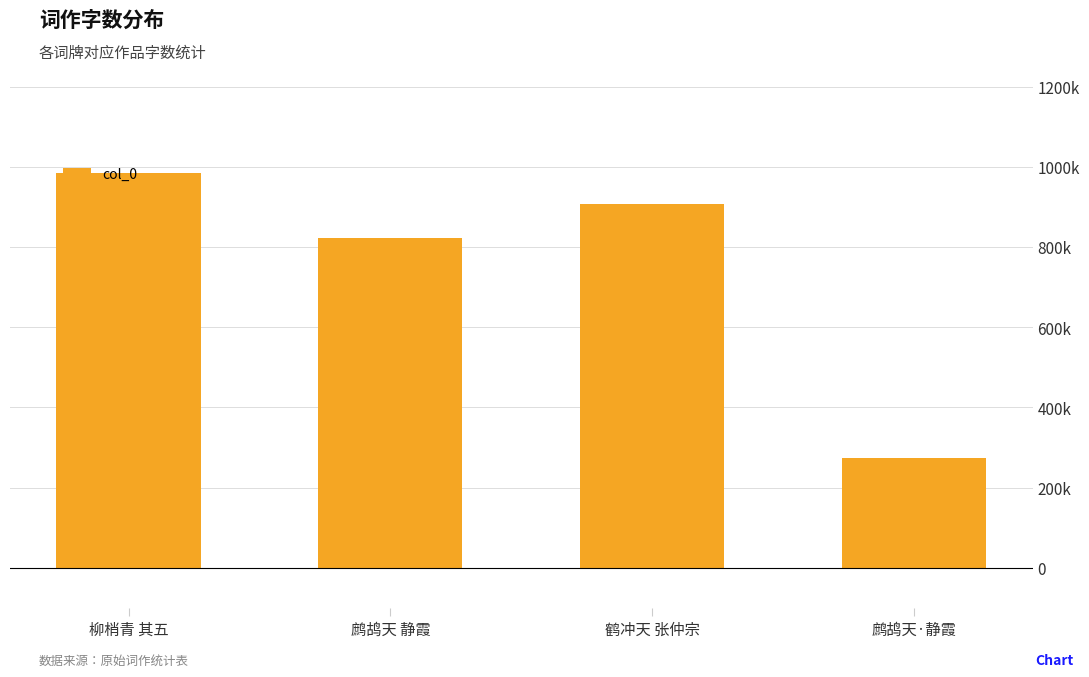

Where does the data first go above 906509?

柳梢青 其五